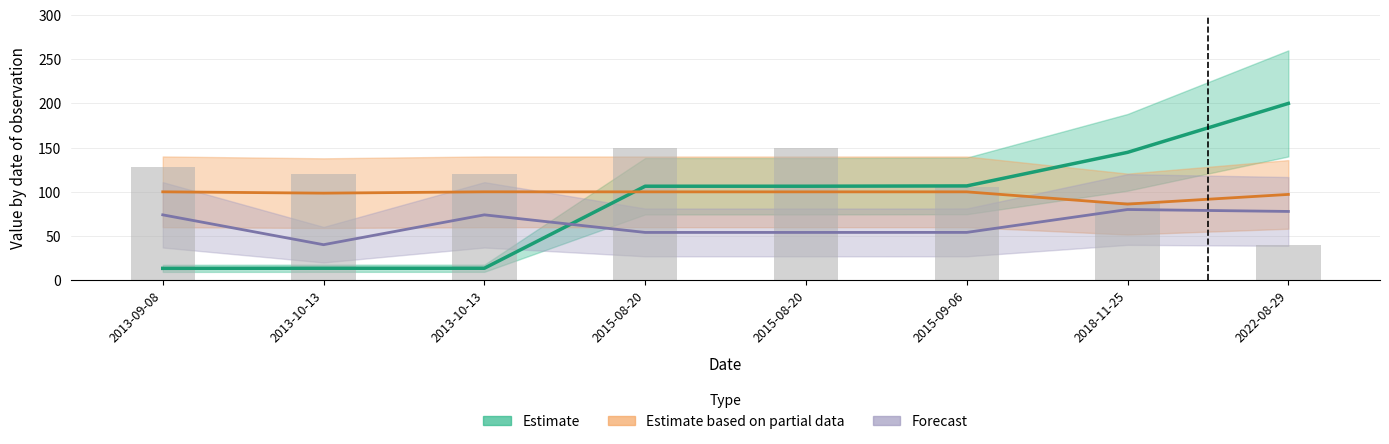

Reading left to right, list all the values displayed in this chart.

Estimate: 2013-09-08=13.4	2013-10-13=13.5	2013-10-13=13.5	2015-08-20=106.3	2015-08-20=106.3	2015-09-06=106.7	2018-11-25=144.6	2022-08-29=200.0
Estimate based on partial data: 2013-09-08=100.0	2013-10-13=98.5	2013-10-13=100.0	2015-08-20=100.0	2015-08-20=100.0	2015-09-06=100.0	2018-11-25=86.1	2022-08-29=97.1
Forecast: 2013-09-08=74.0	2013-10-13=40.2	2013-10-13=74.0	2015-08-20=54.1	2015-08-20=54.1	2015-09-06=54.1	2018-11-25=80.0	2022-08-29=77.8